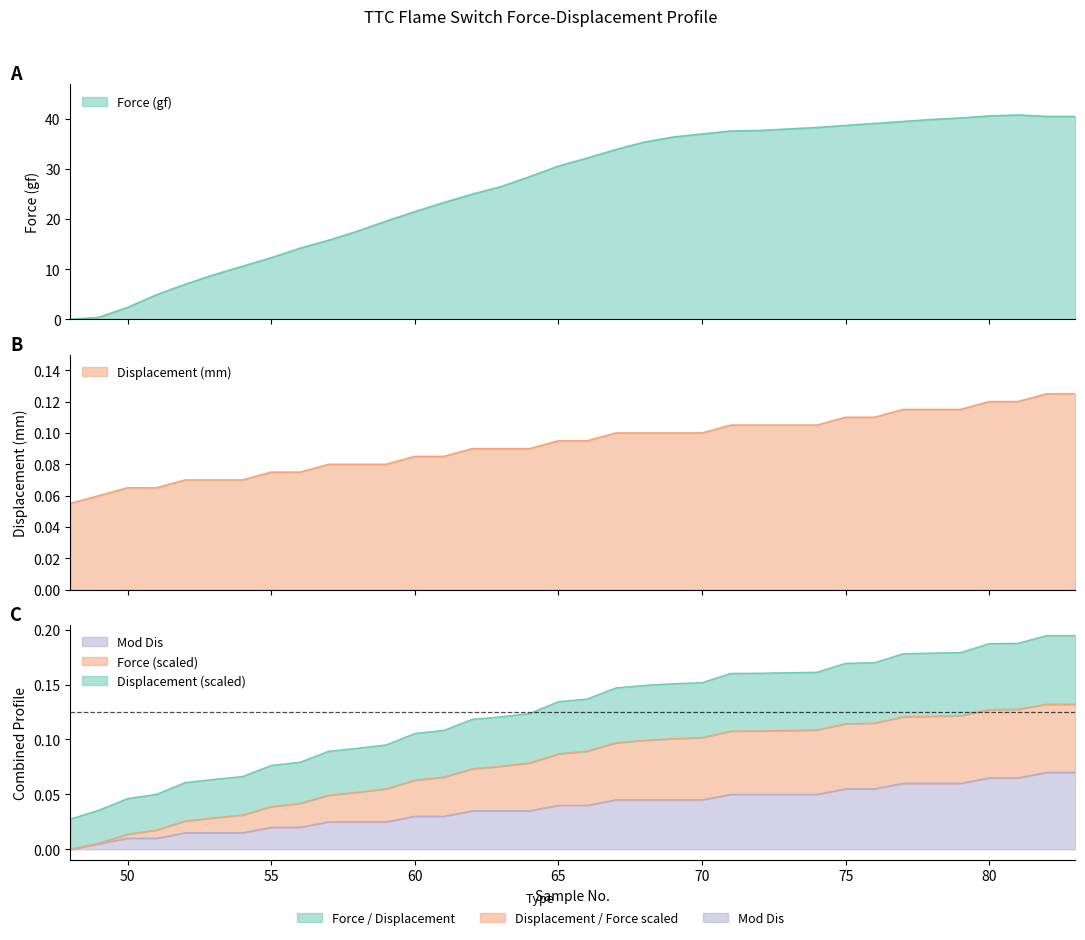

At 52, list the series in order from smallest to largest.

Mod Dis, Displacement (mm), Force (gf)